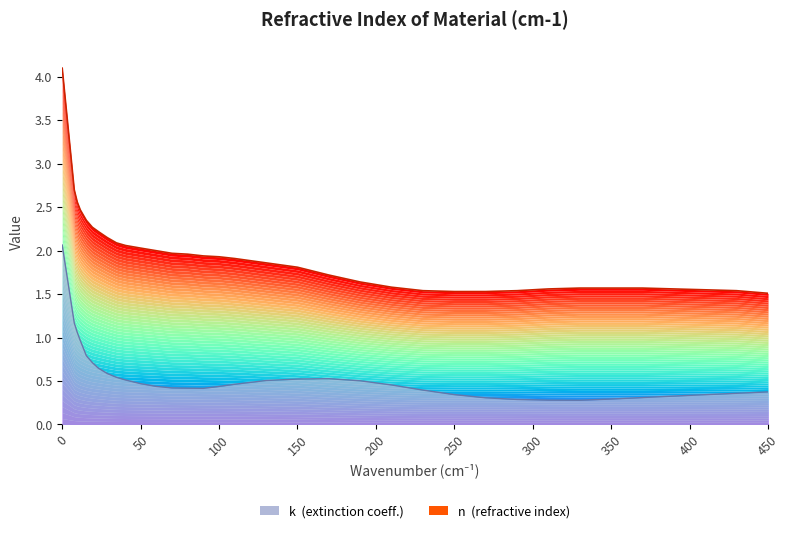

Which series has the largest total across all categories?

n